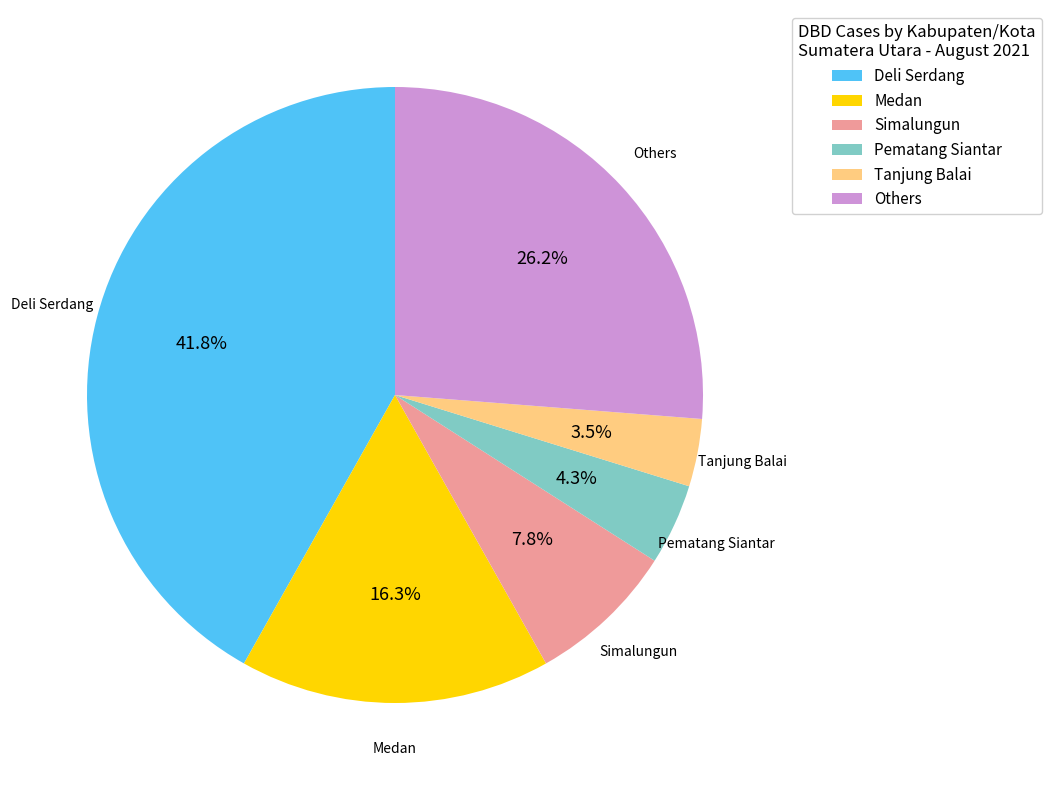

What is the smallest slice in the pie chart?

Tanjung Balai